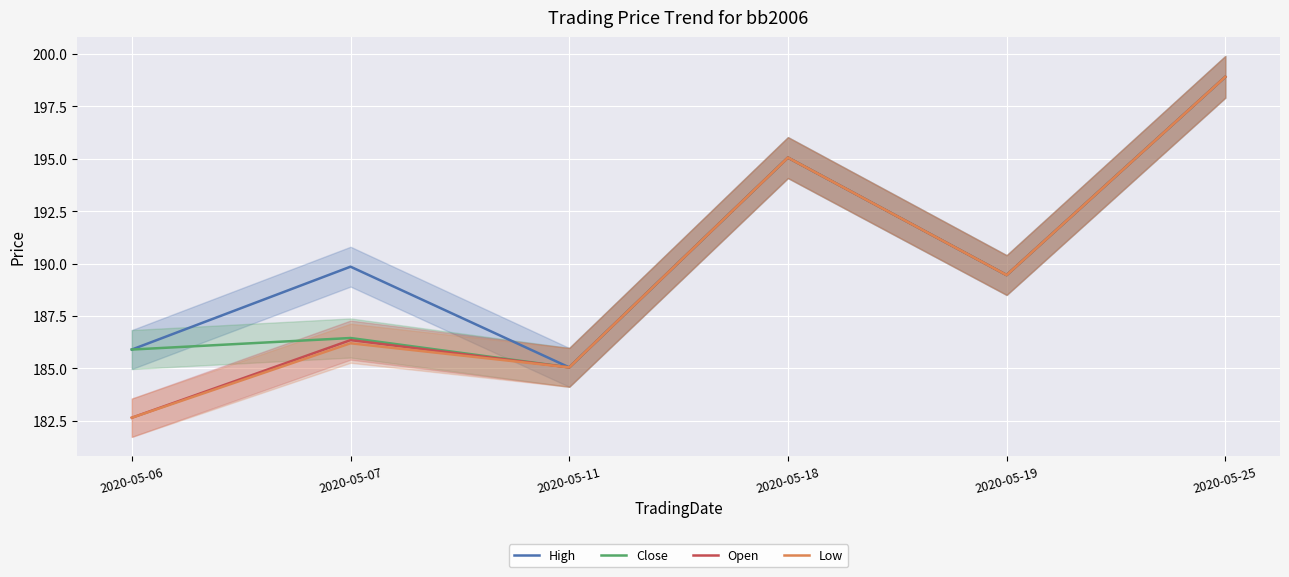

List the series in order of their peak value, highest first.

High, Close, Open, Low